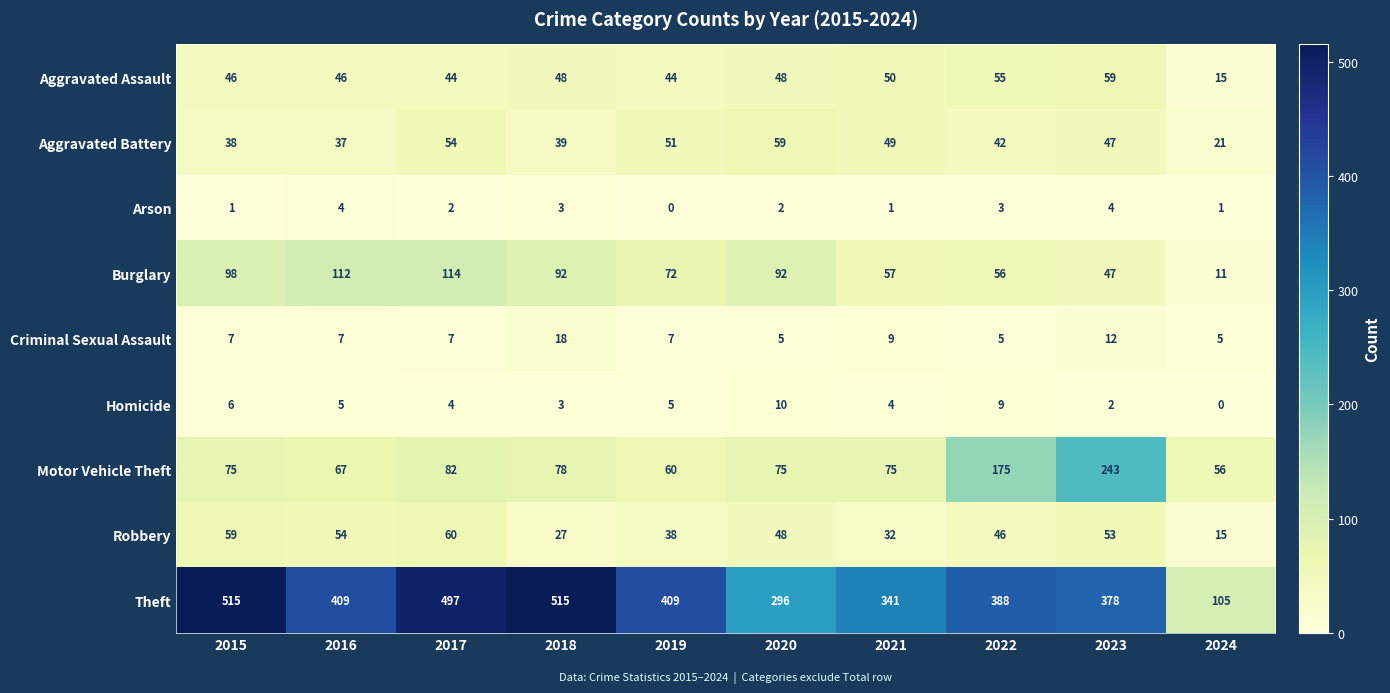

At which label does Motor Vehicle Theft reach its peak?

2023